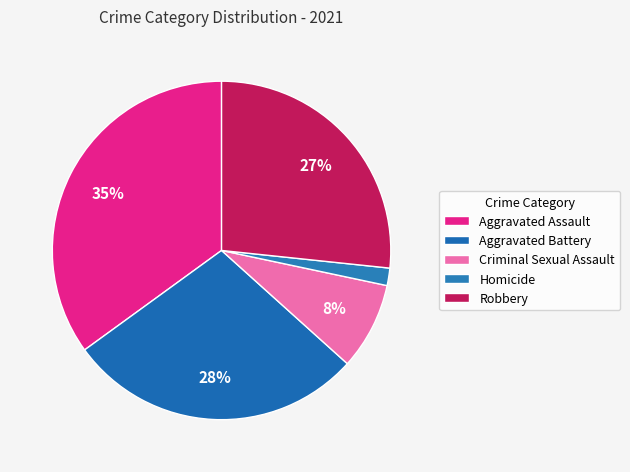

Is it true that Robbery is 35% of the pie?

False